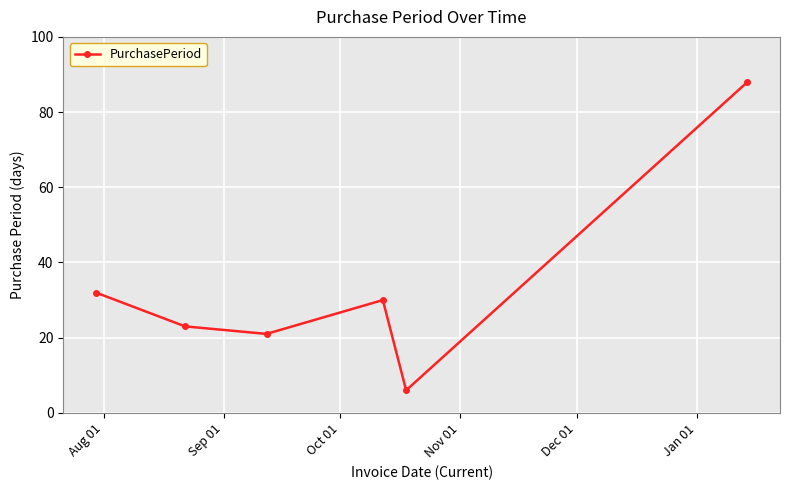

Reading left to right, list all the values displayed in this chart.

32	23	21	30	6	88